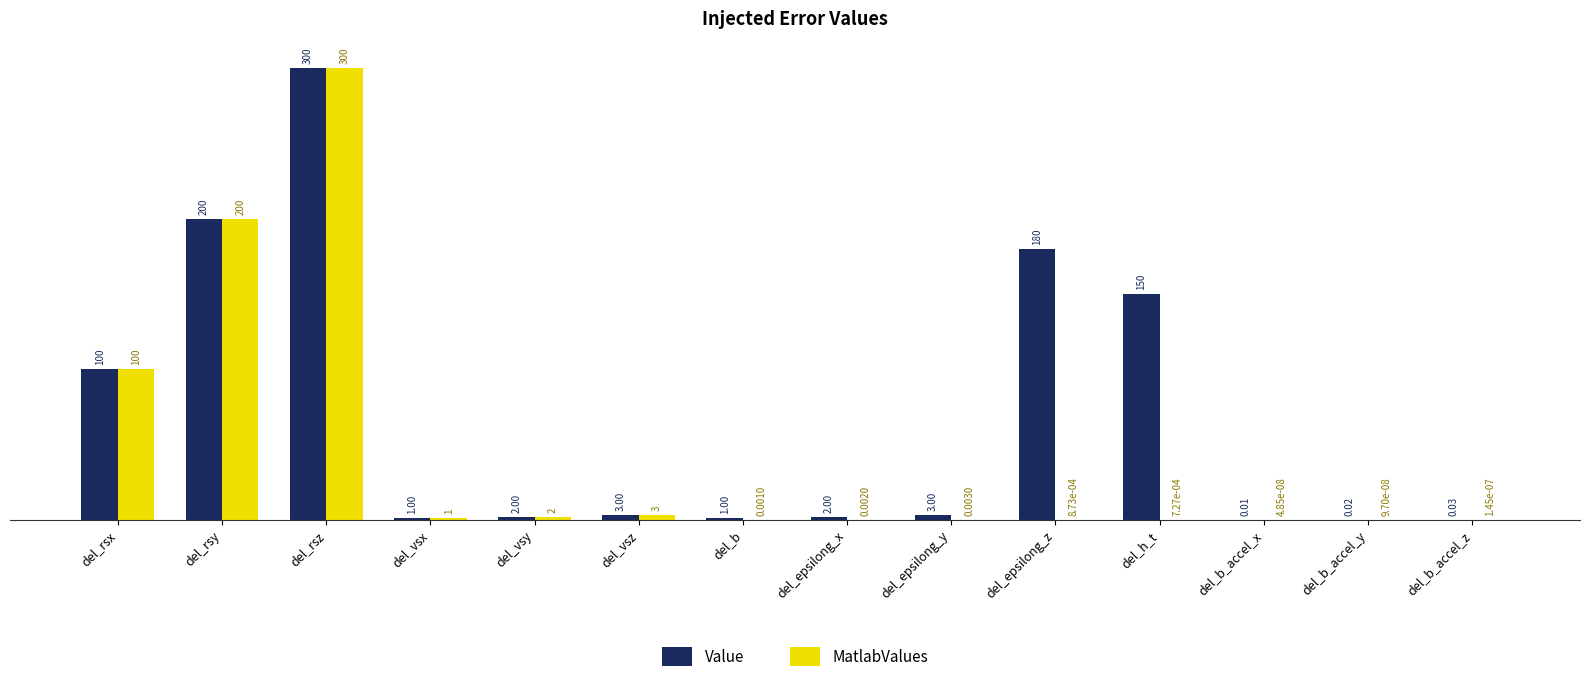

What is the sum of the Value values at del_b_accel_x and del_h_t?

150.0